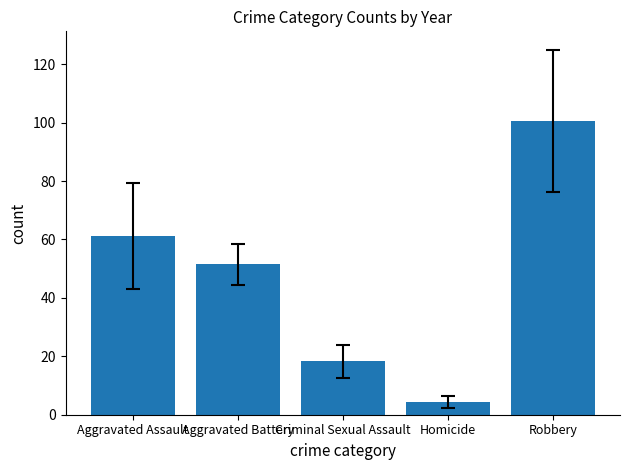

What is the value of the 2nd bar from the left?

51.4